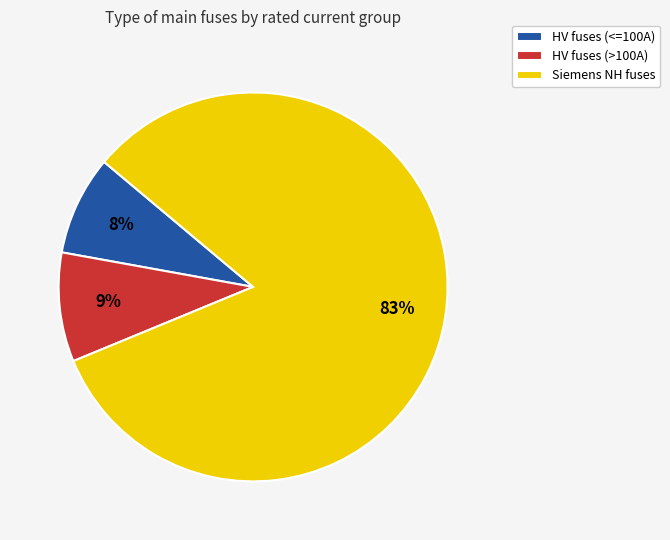

Is it true that HV fuses (>100A) is 9% of the pie?

True